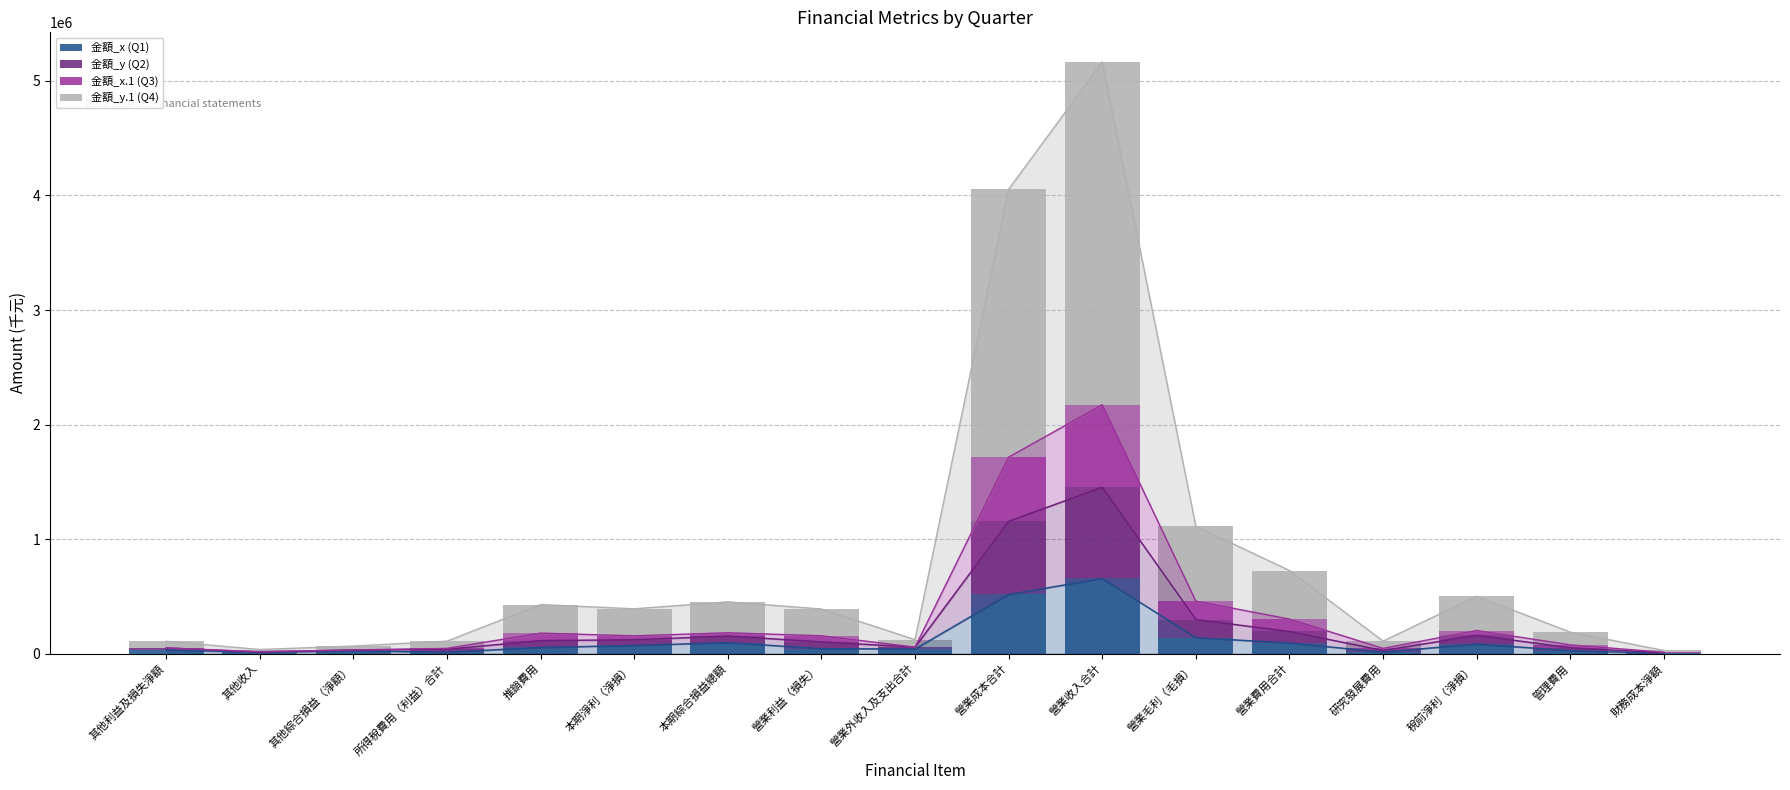

What is the difference between the second highest and second lowest values in the 金額_y.1 (Q4) series?

2319637